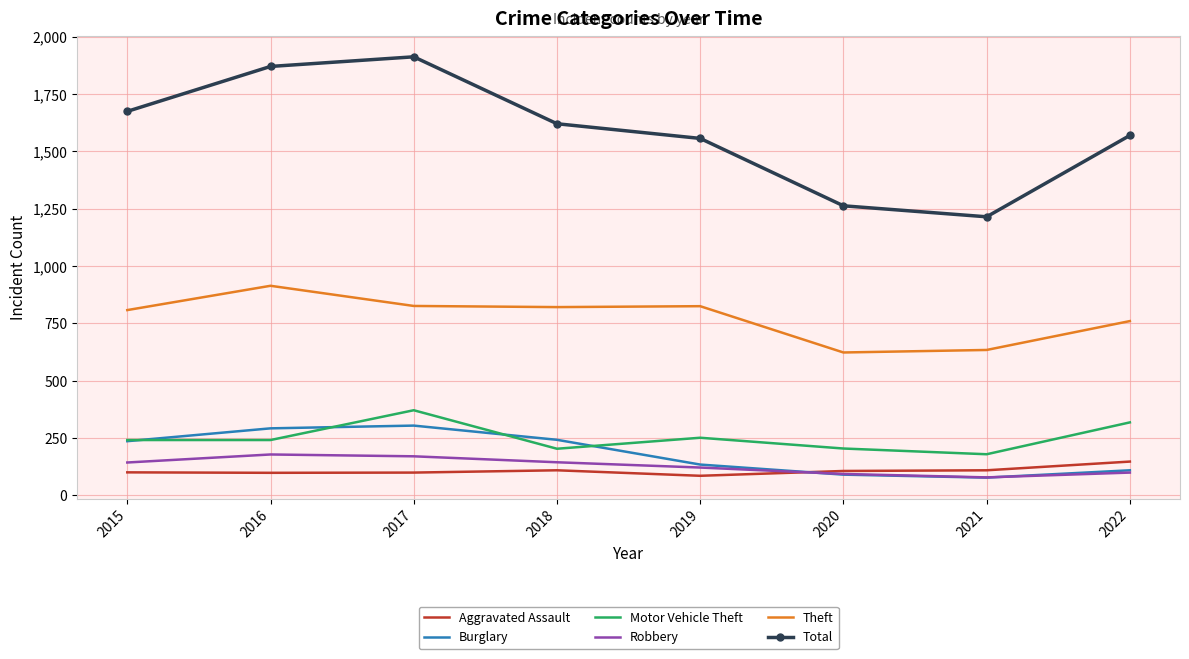

Read the Motor Vehicle Theft value at 2018.

203